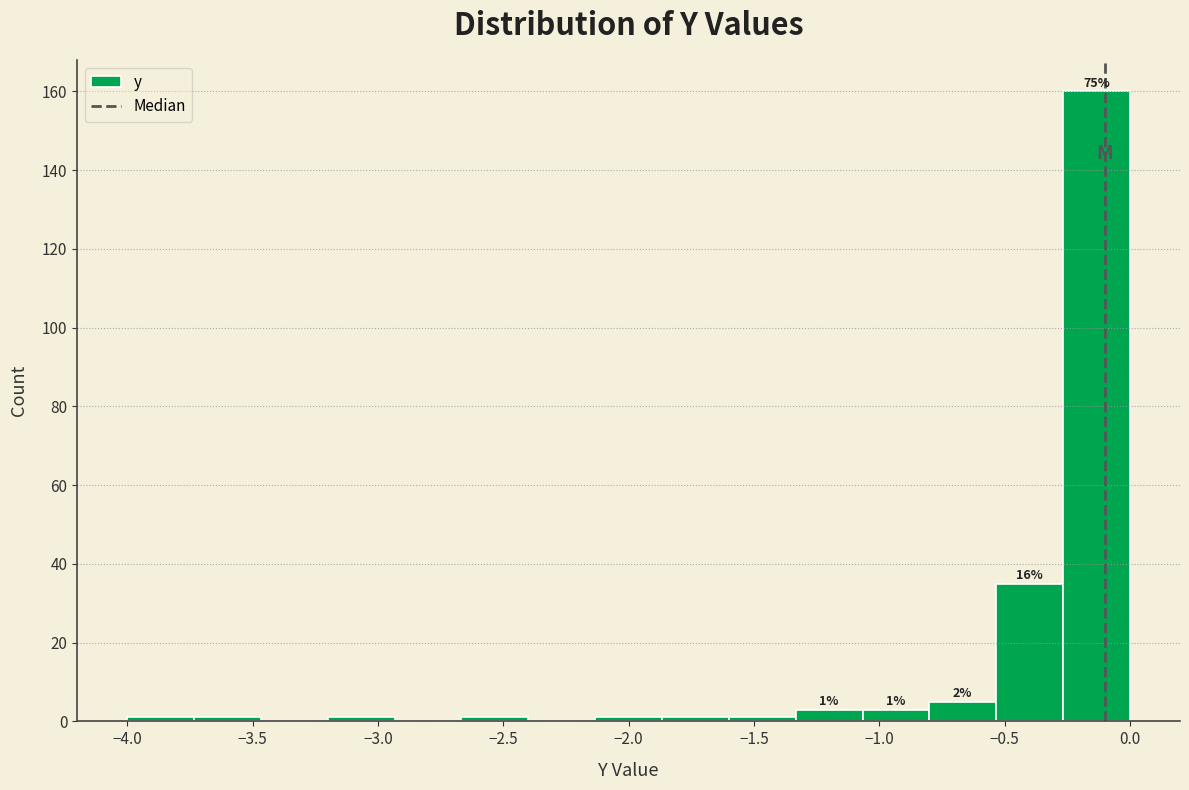

Which range on the x-axis has the tallest bar?

-0.25 to 0.00